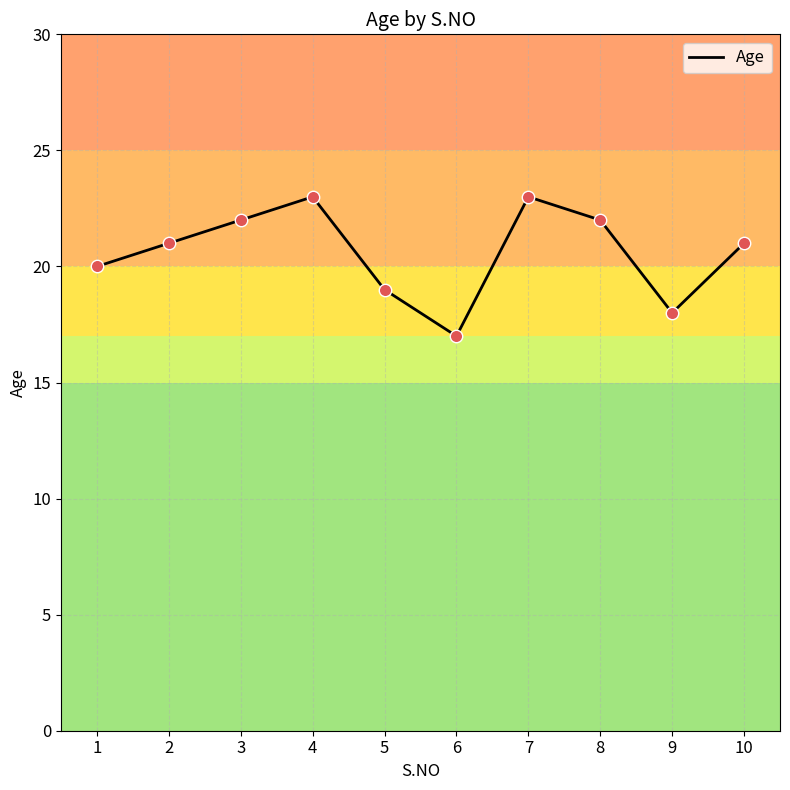

What is the change in value from 1 to 4?

+3